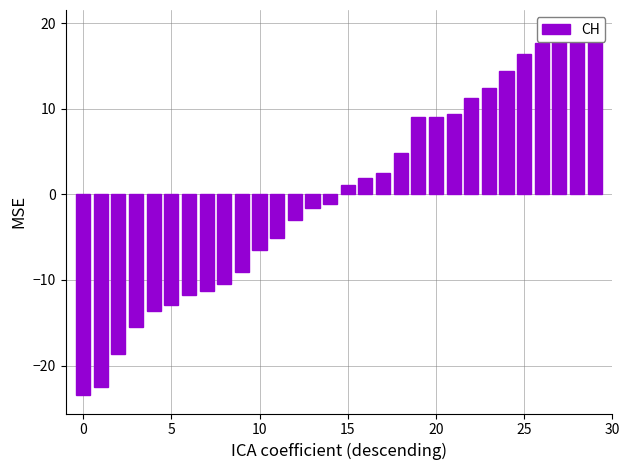

True or false: the data shows -20.5 at 5.

False